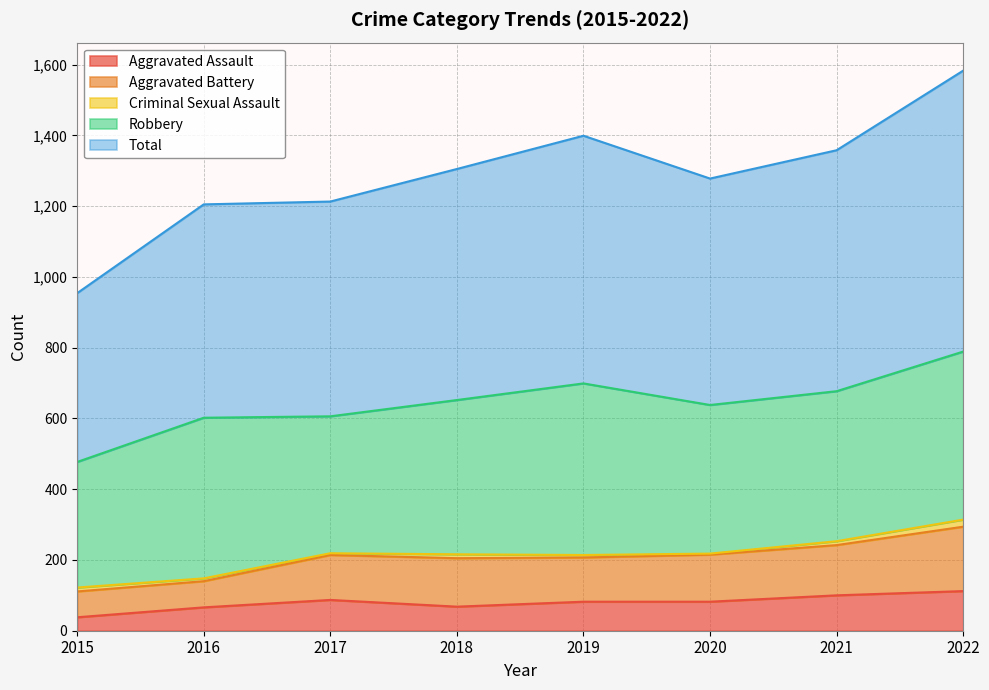

What is the lowest value of the Aggravated Assault series?

38